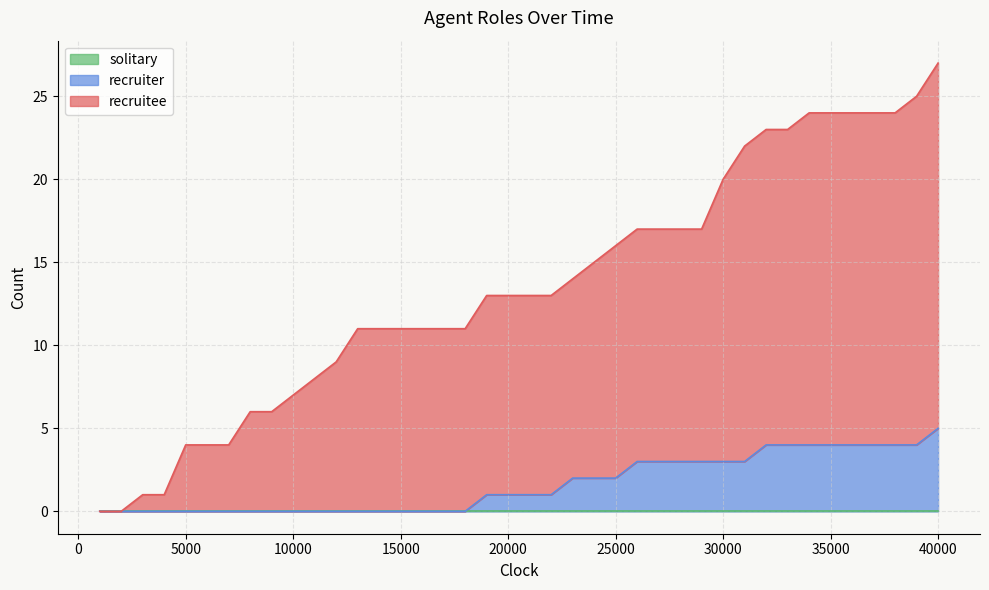

How many values in recruitee are above zero?

38